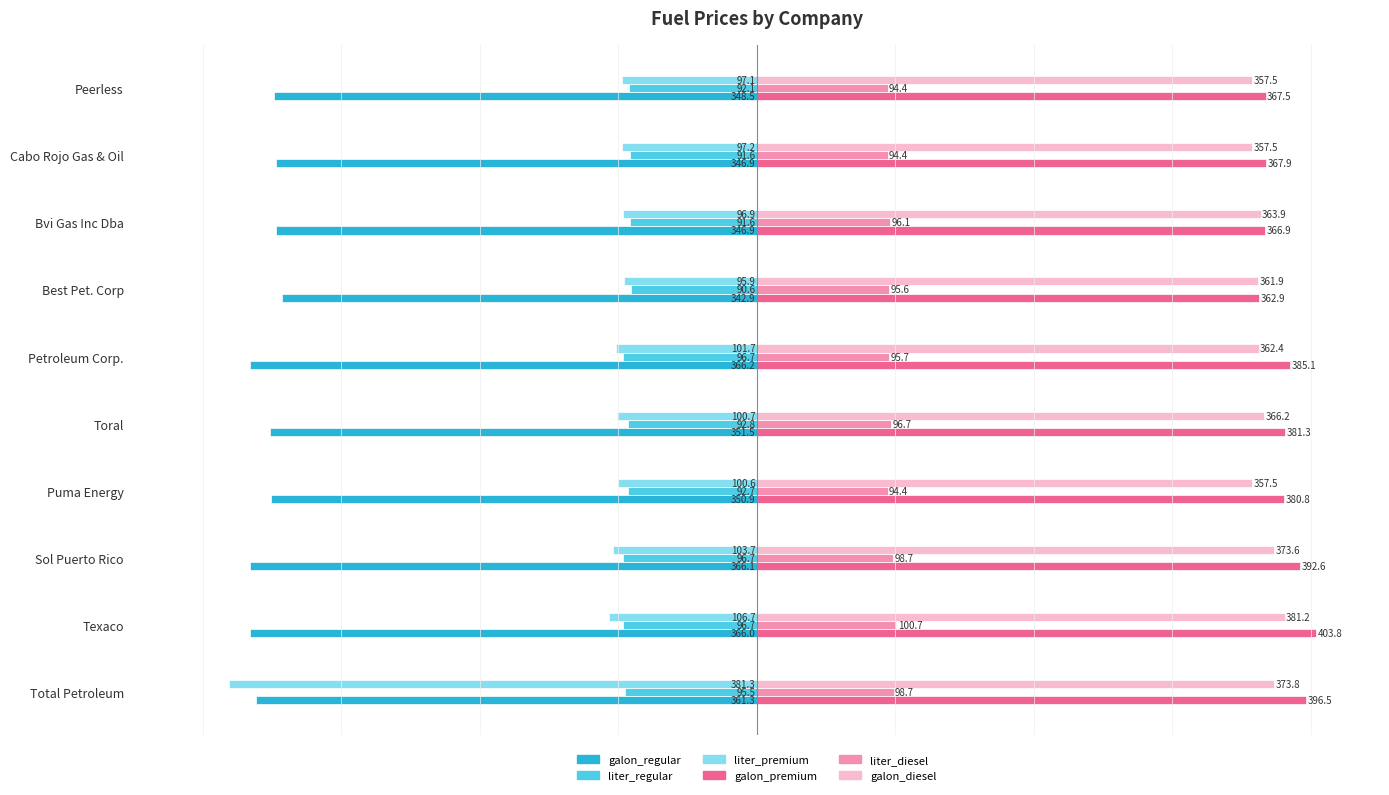

Is the value of galon_diesel at Best Pet. Corp greater than the value of galon_regular at Total Petroleum?

Yes